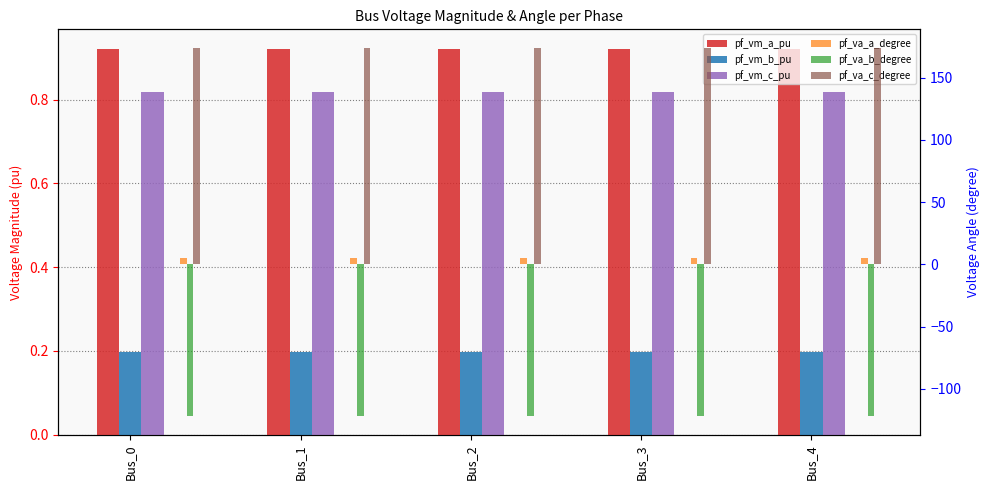

Which series has the largest total across all categories?

pf_va_c_degree